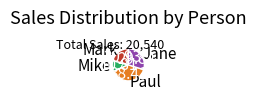

Which has a higher value, Paul or Mark?

Paul